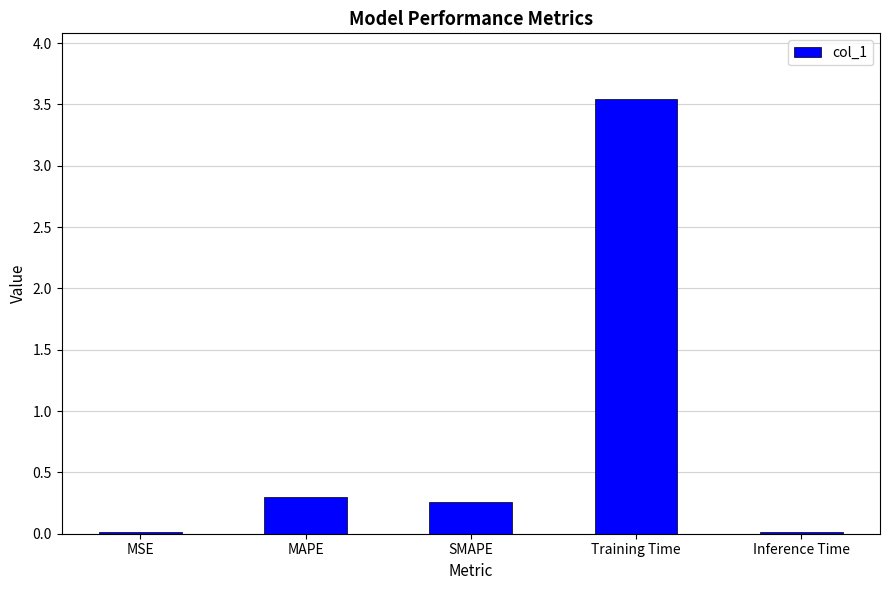

What is the sum of all values?

4.1